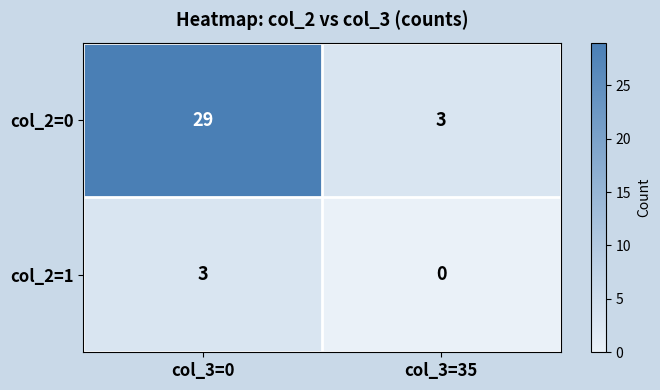

What is the greatest value displayed?

29